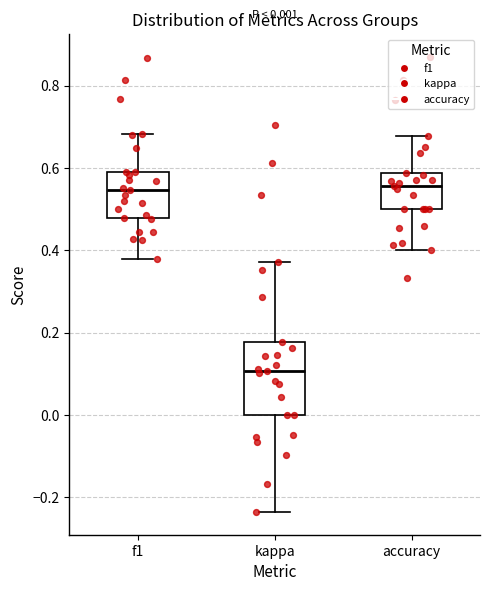

Which box's median line is the lowest?

kappa